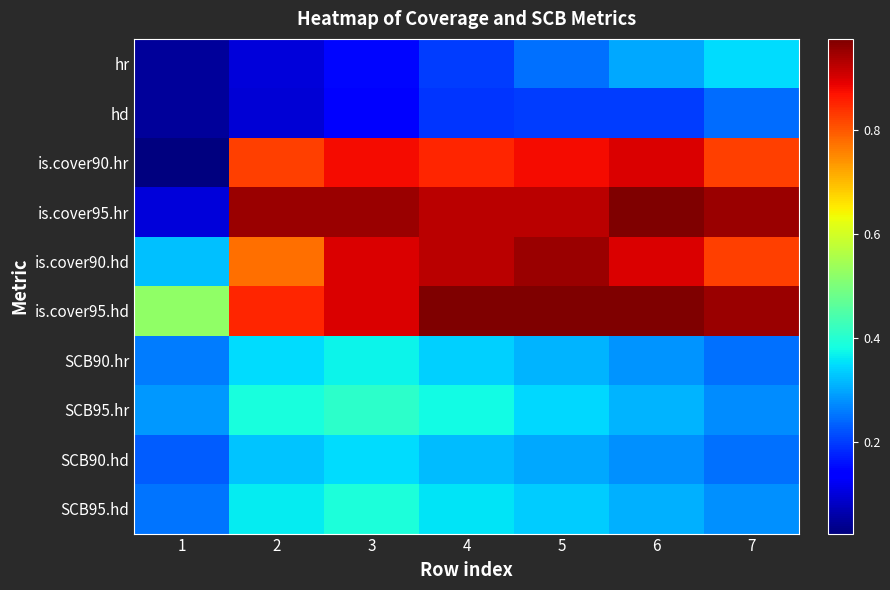

Reading left to right, list all the values displayed in this chart.

hr: 1=0.1	2=0.1	3=0.1	4=0.2	5=0.2	6=0.3	7=0.3
hd: 1=0.0	2=0.1	3=0.1	4=0.2	5=0.2	6=0.2	7=0.2
is.cover90.hr: 1=0.0	2=0.8	3=0.9	4=0.8	5=0.9	6=0.9	7=0.8
is.cover95.hr: 1=0.1	2=0.9	3=0.9	4=0.9	5=0.9	6=1.0	7=0.9
is.cover90.hd: 1=0.3	2=0.8	3=0.9	4=0.9	5=0.9	6=0.9	7=0.8
is.cover95.hd: 1=0.5	2=0.8	3=0.9	4=1.0	5=1.0	6=1.0	7=0.9
SCB90.hr: 1=0.3	2=0.4	3=0.4	4=0.3	5=0.3	6=0.3	7=0.2
SCB95.hr: 1=0.3	2=0.4	3=0.4	4=0.4	5=0.3	6=0.3	7=0.3
SCB90.hd: 1=0.2	2=0.3	3=0.3	4=0.3	5=0.3	6=0.3	7=0.3
SCB95.hd: 1=0.3	2=0.4	3=0.4	4=0.4	5=0.3	6=0.3	7=0.3